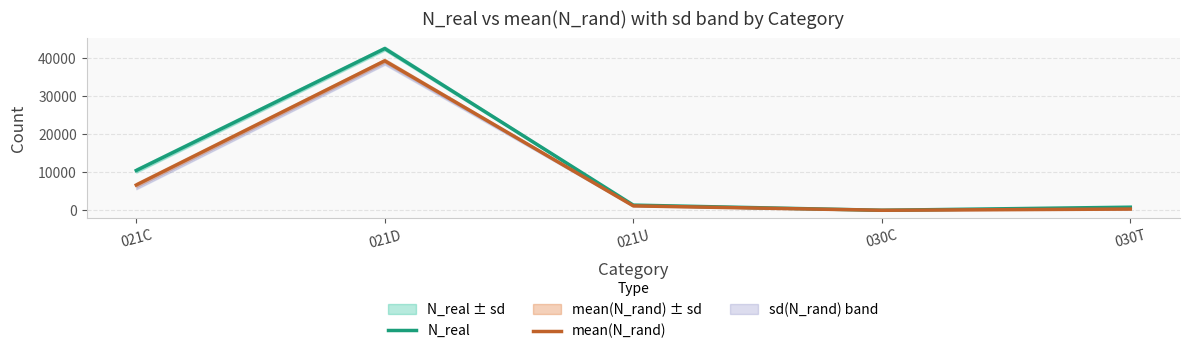

What position from the right is 021D?

4